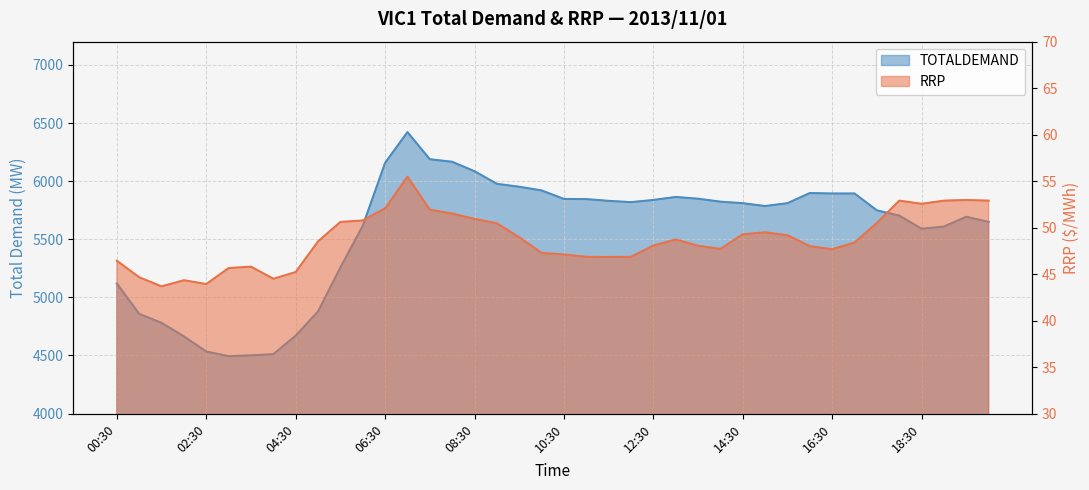

What is the sum of the RRP values at 18:00 and 10:00?

100.2